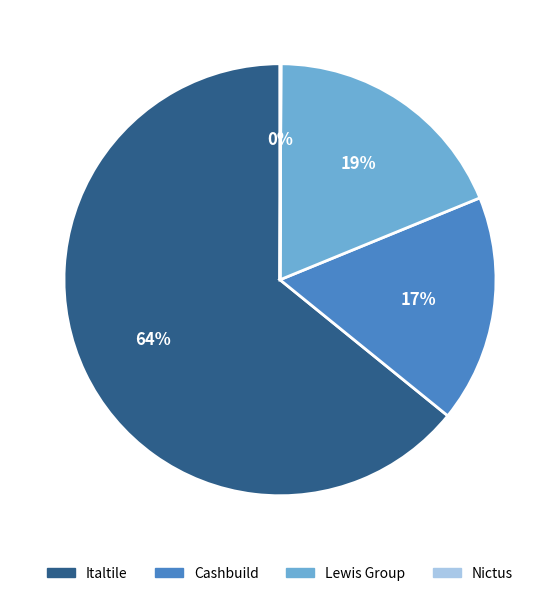

Between Cashbuild and Italtile, which is larger?

Italtile